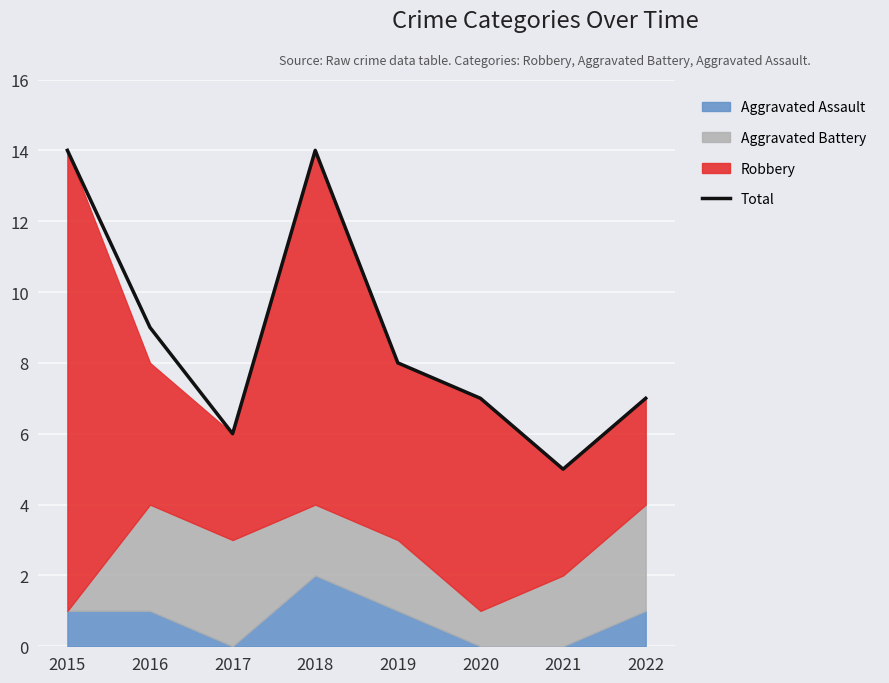

What is the maximum value shown in the chart?

14